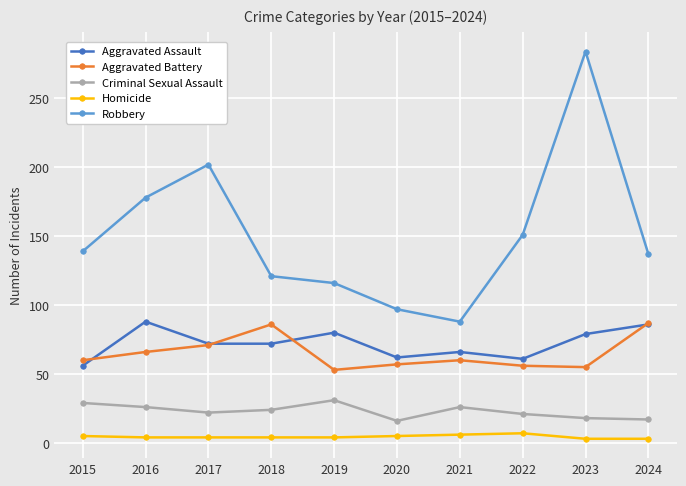

At which category is the sum across all series the highest?

2023